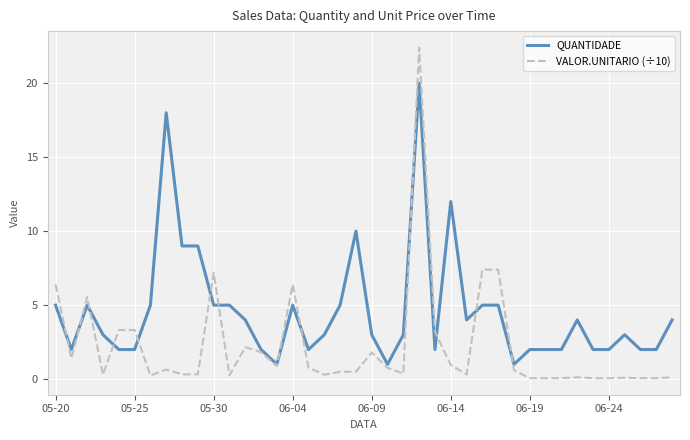

Which series has the widest spread of values?

VALOR.UNITARIO (÷10)